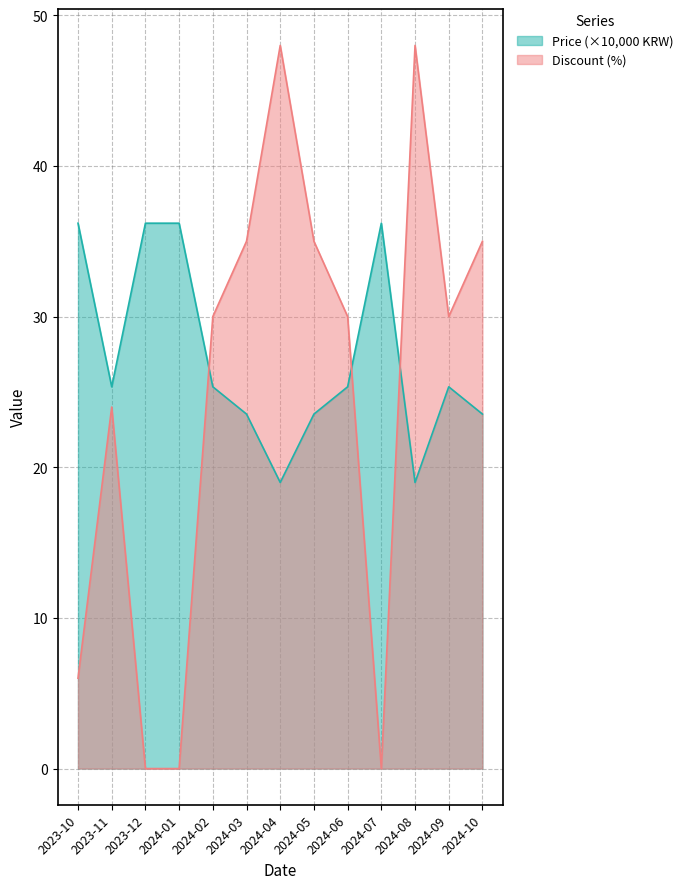

What is the total value across all series at 2023-11?

49.3